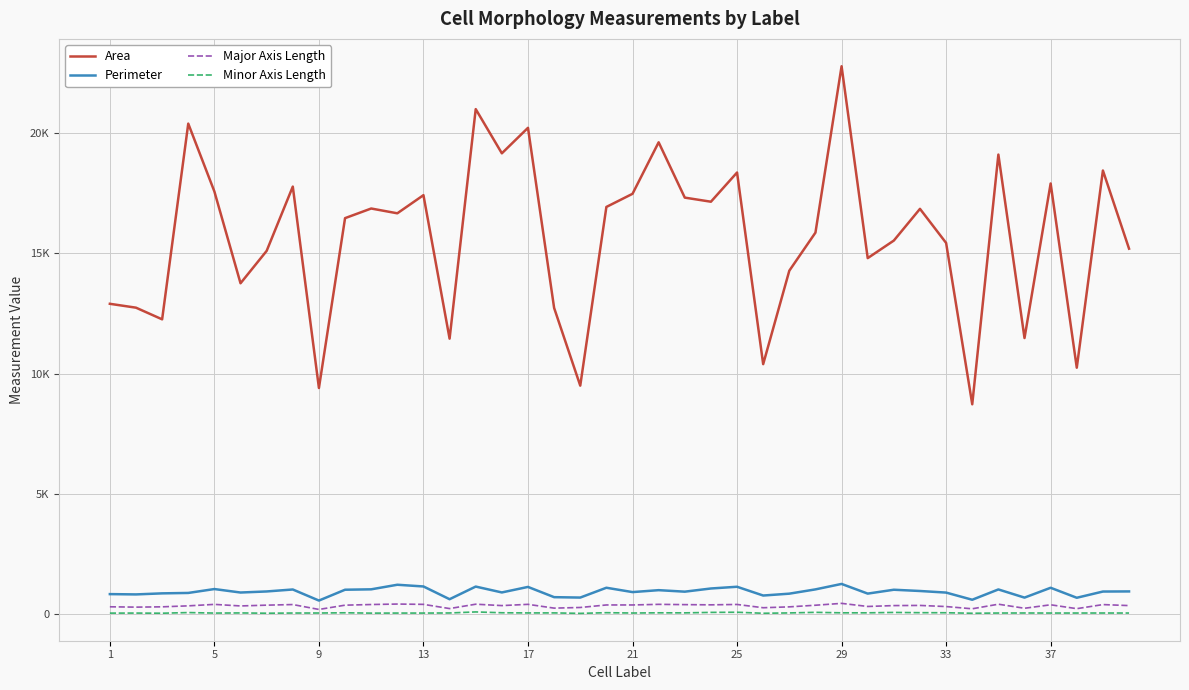

Which series has the widest spread of values?

Area